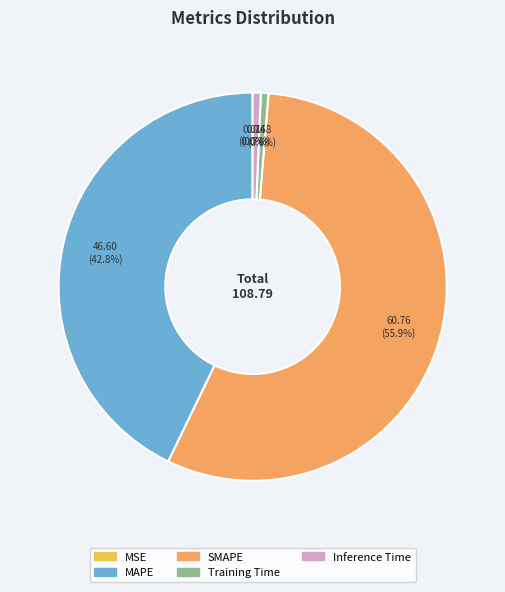

To the nearest percent, what is the average slice percentage?

20%